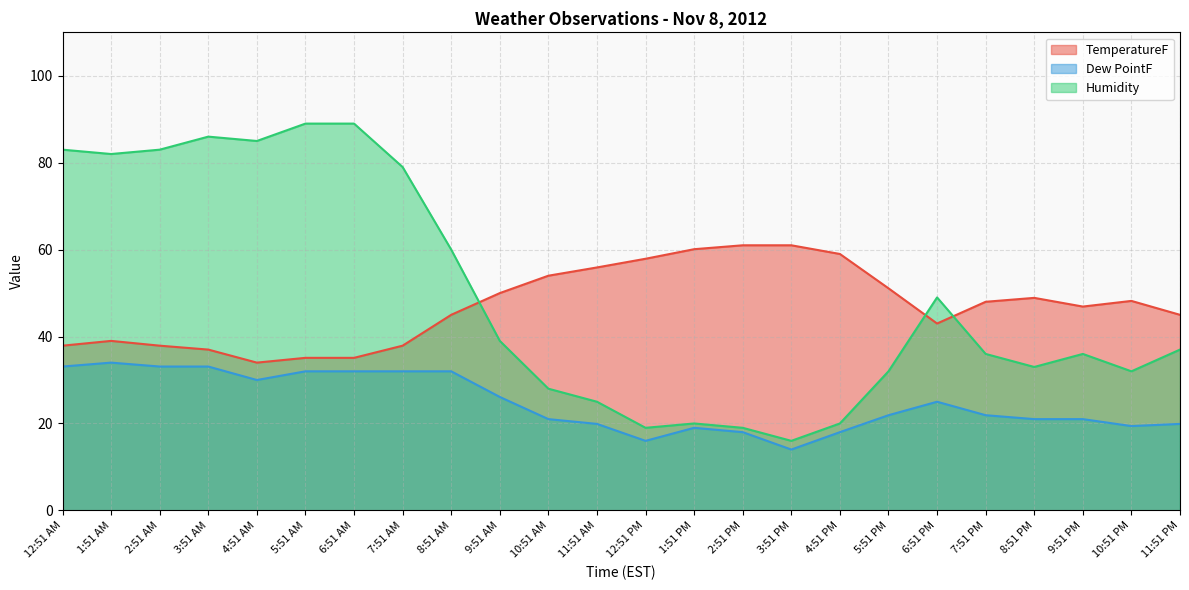

What is the maximum value shown in the chart?

89.0